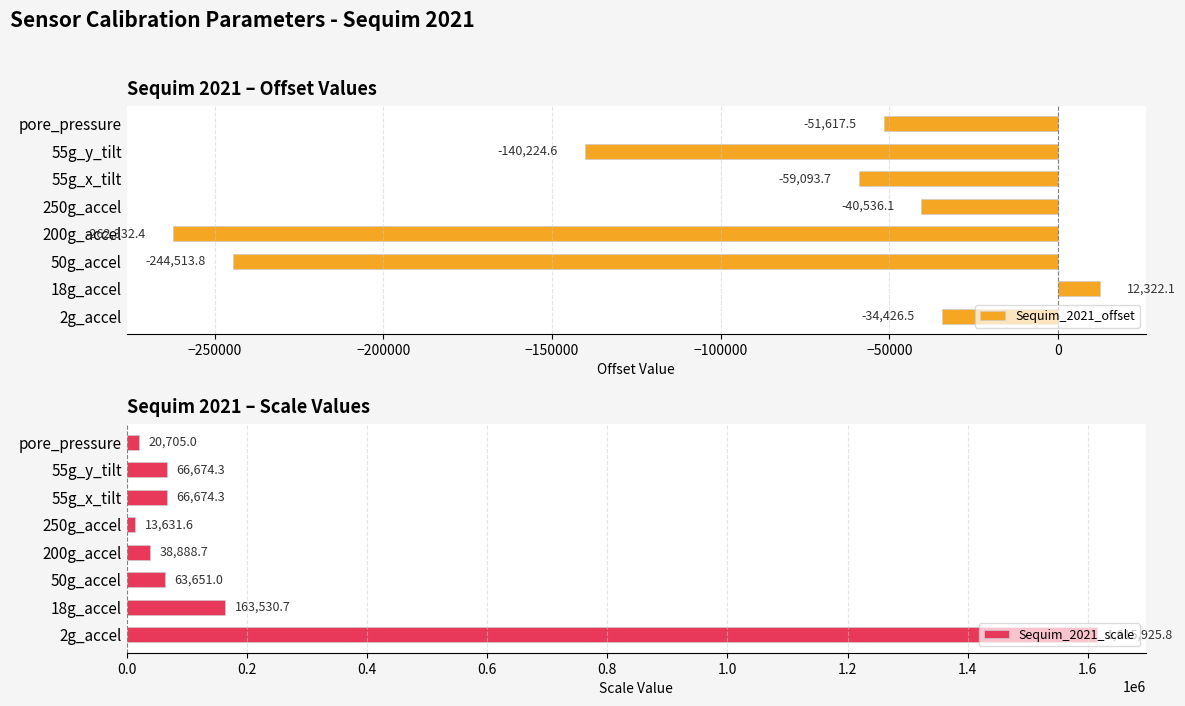

List the series in order of their peak value, highest first.

Sequim_2021_scale, Sequim_2021_offset